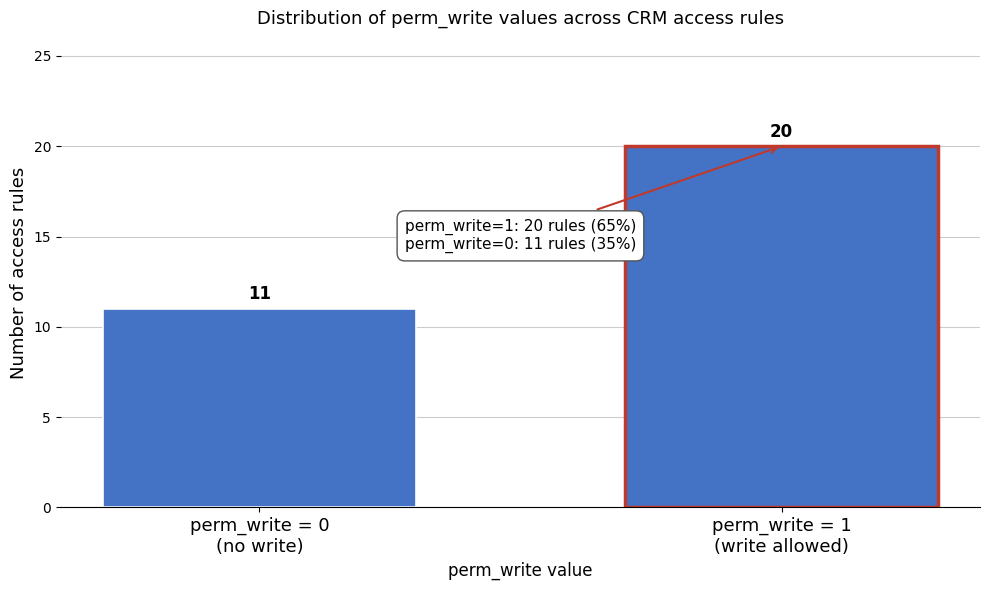

Reading left to right, what are all the values shown in this chart?

11	20